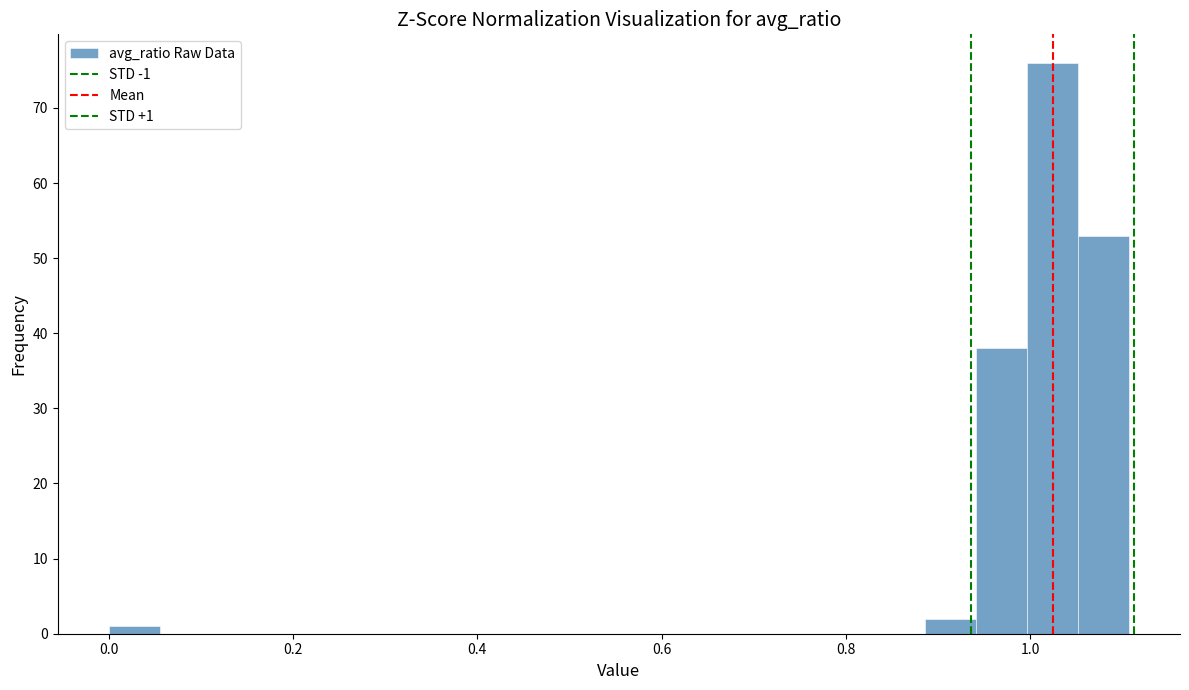

Around what value on the x-axis is the tallest bar? Give the approximate position of its centre, as read against the axis.

1.02